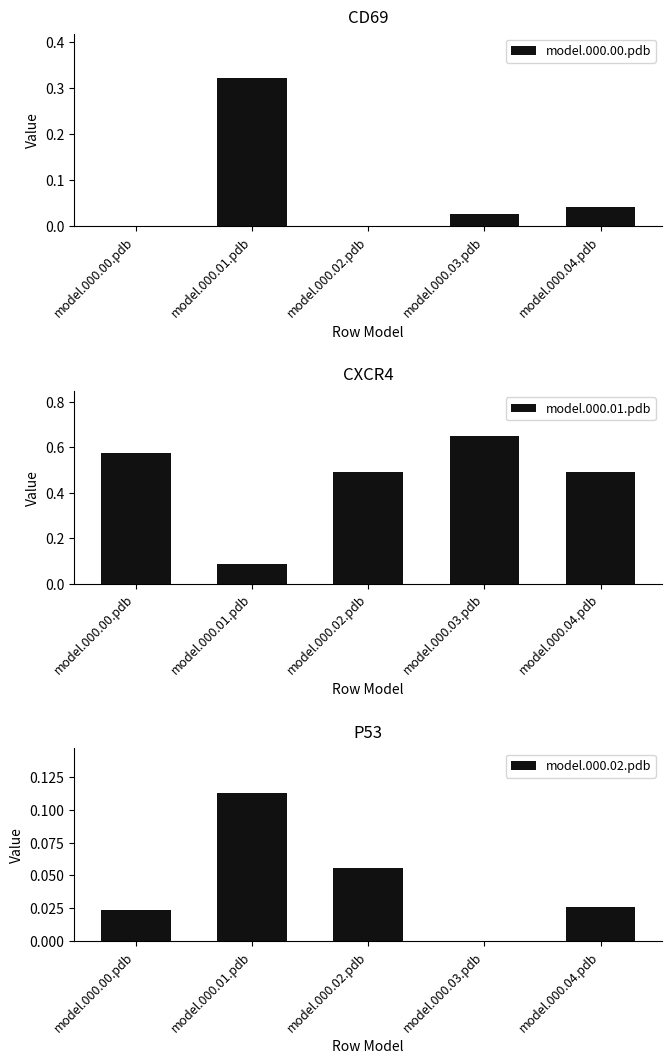

What is the label of the 5th bar from the left?

model.000.04.pdb